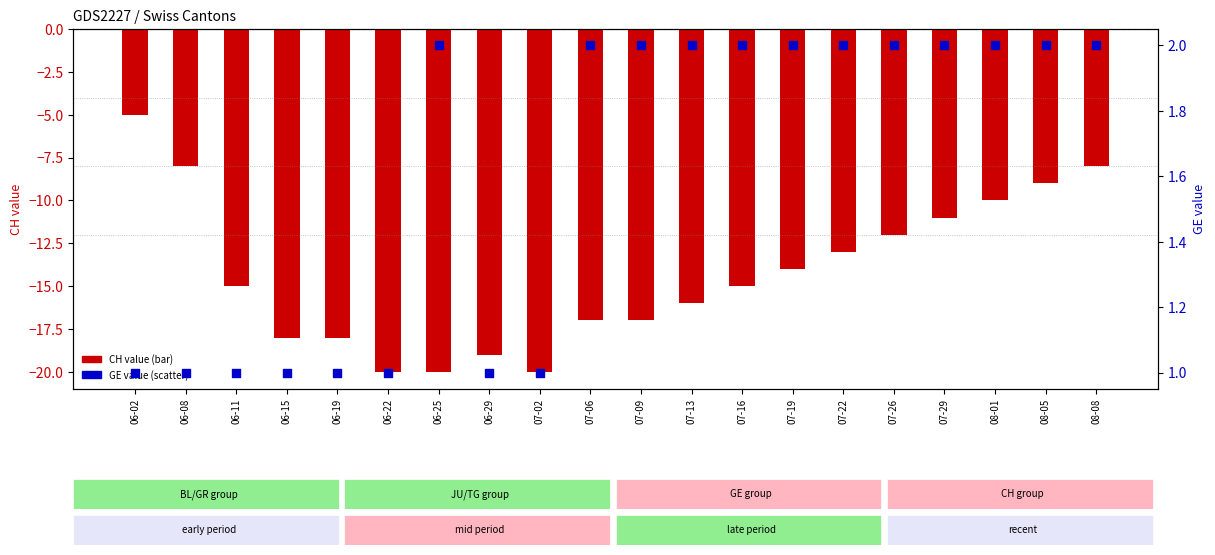

Which series reaches the maximum Y coordinate?

GE (secondary)